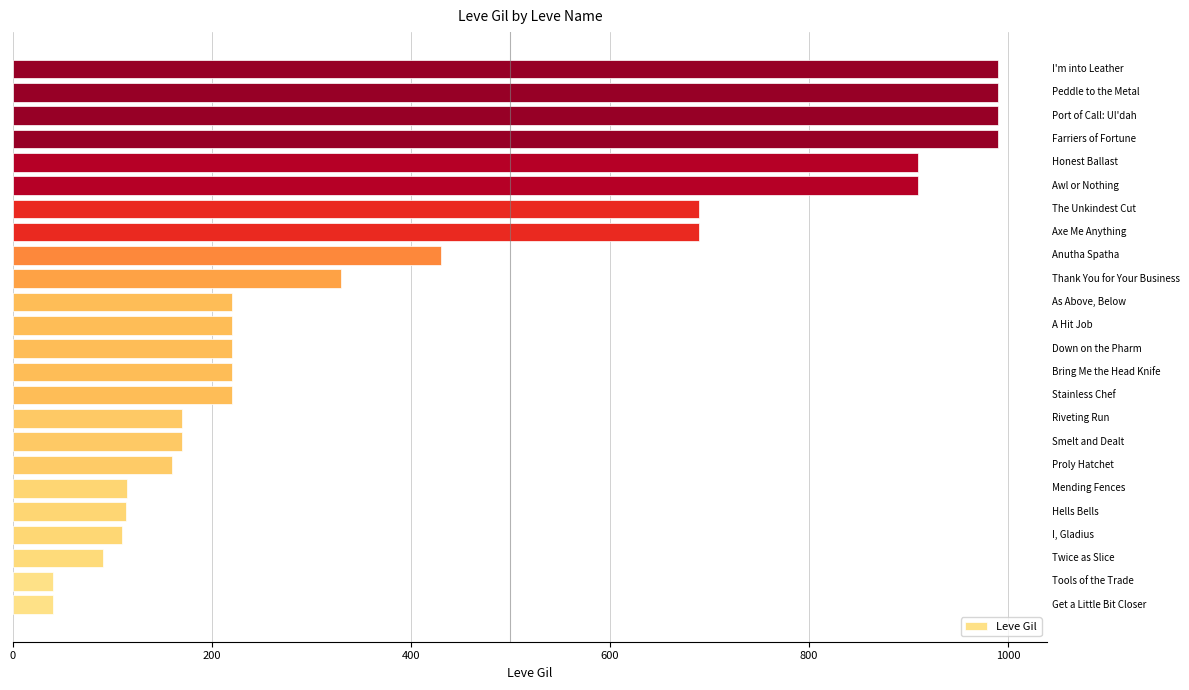

Does the chart contain stacked bars?

No